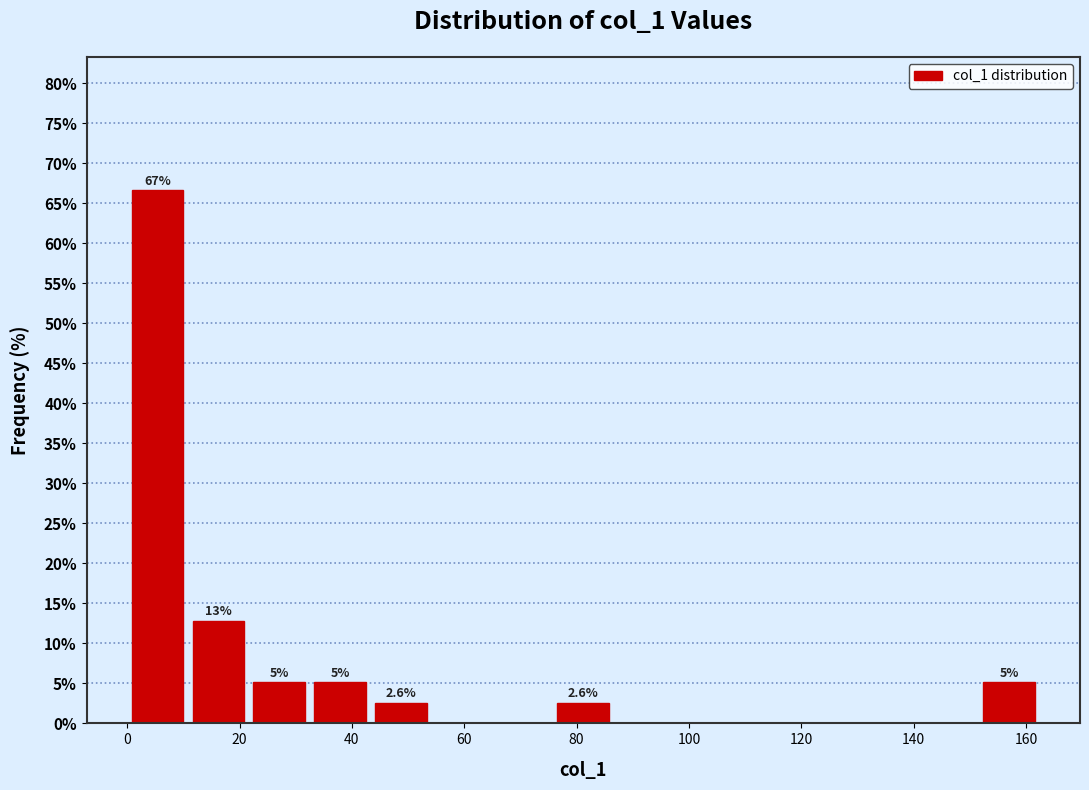

Over which range of the x-axis is the bar tallest?

0 to 10